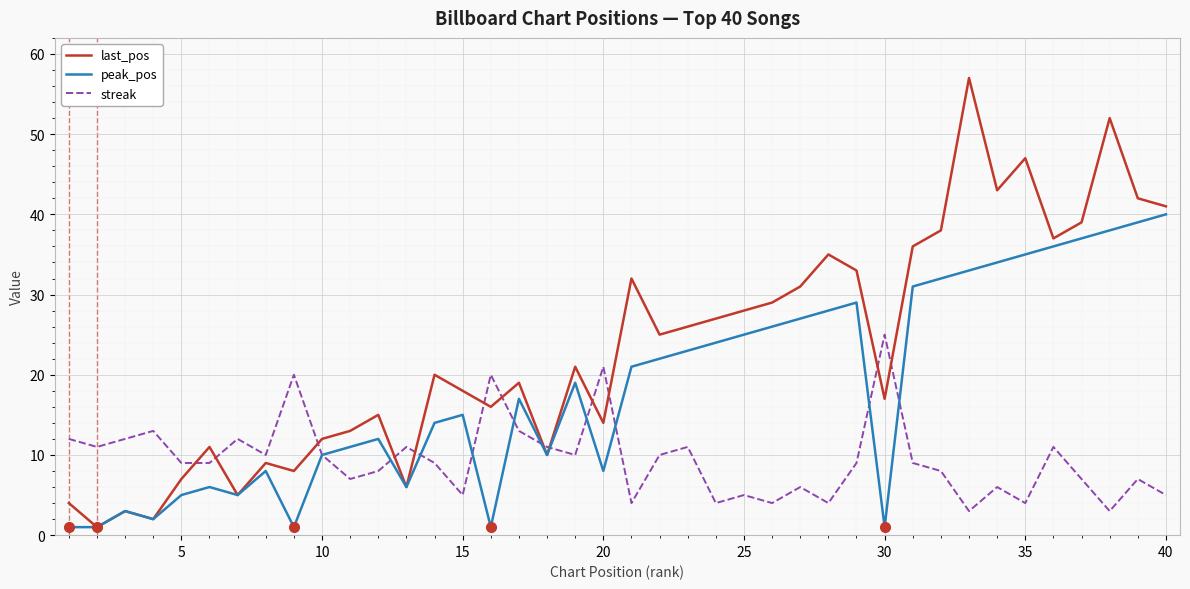

Which series has the largest total across all categories?

last_pos